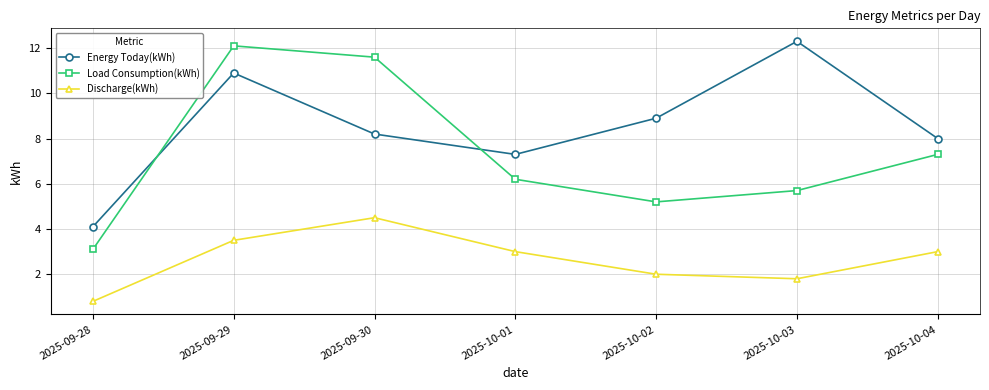

At which label is Energy Today(kWh) closest to 8?

2025-10-04